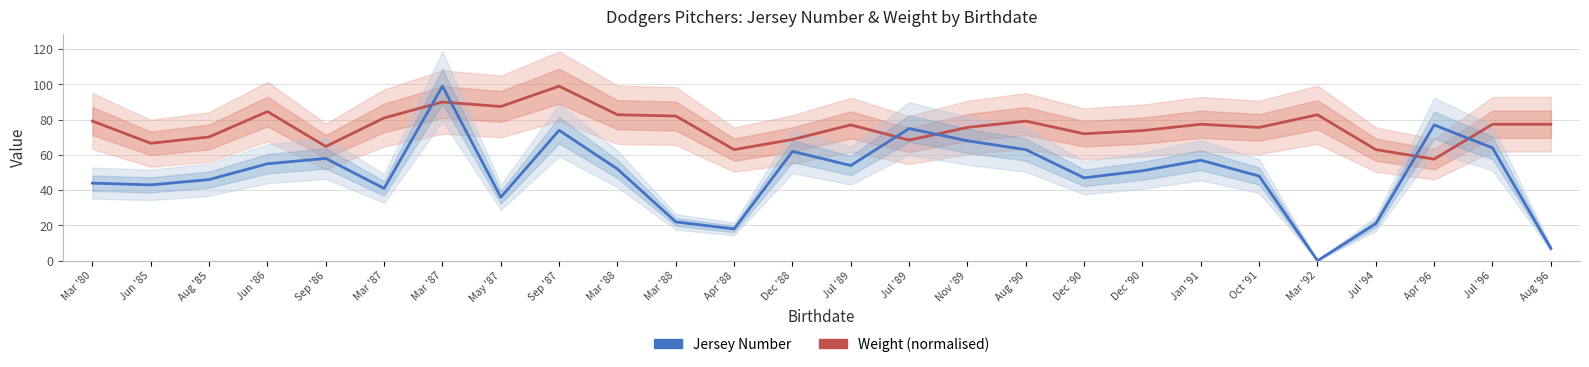

Is it true that Weight (normalised) equals 36.9 at Apr '96?

False